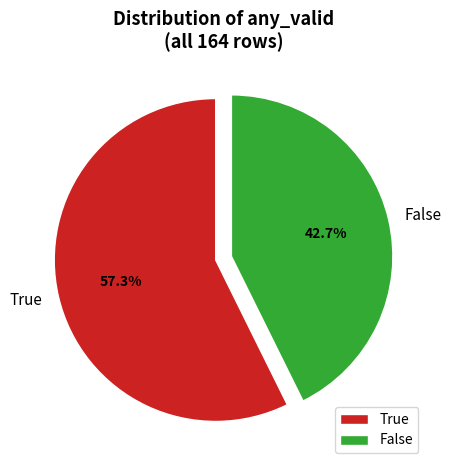

True or false: False accounts for 67% of the total.

False